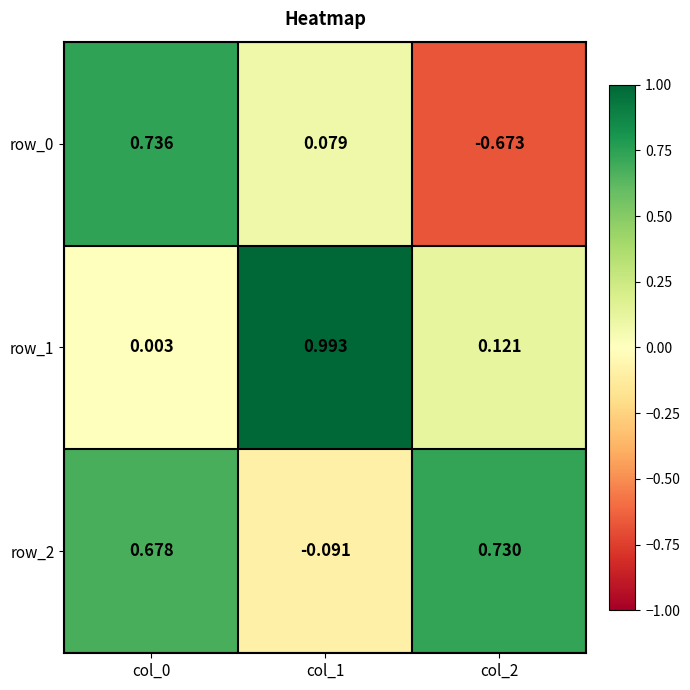

Which label corresponds to the smallest value in the chart?

col_2